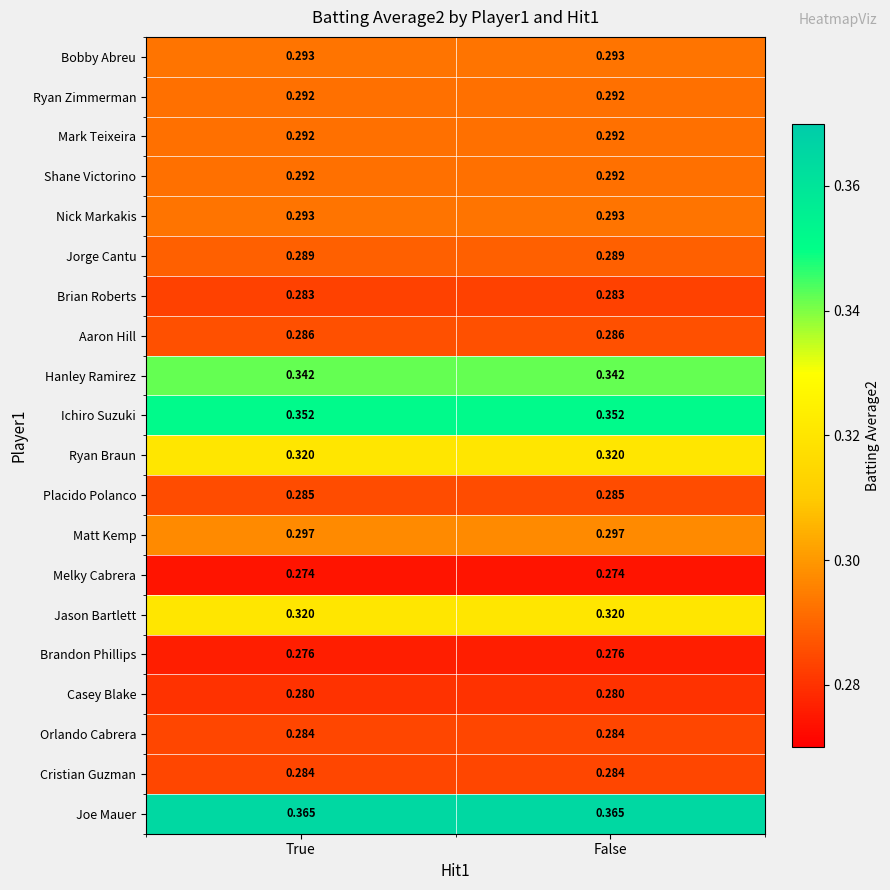

Is the value of Brandon Phillips at False greater than the value of Bobby Abreu at True?

No